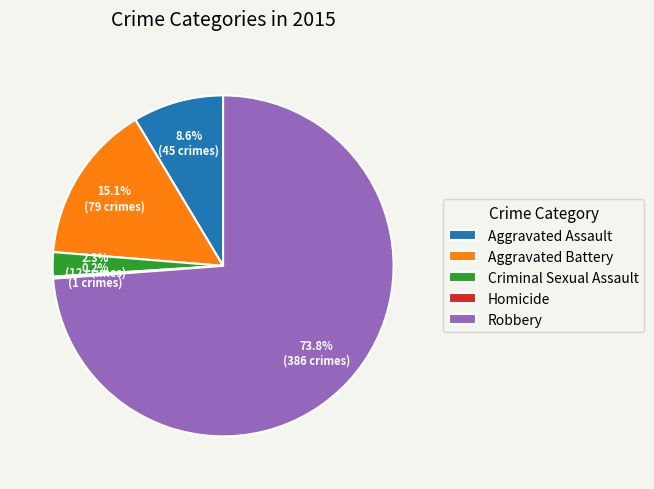

Which category has the biggest portion of the pie?

Robbery